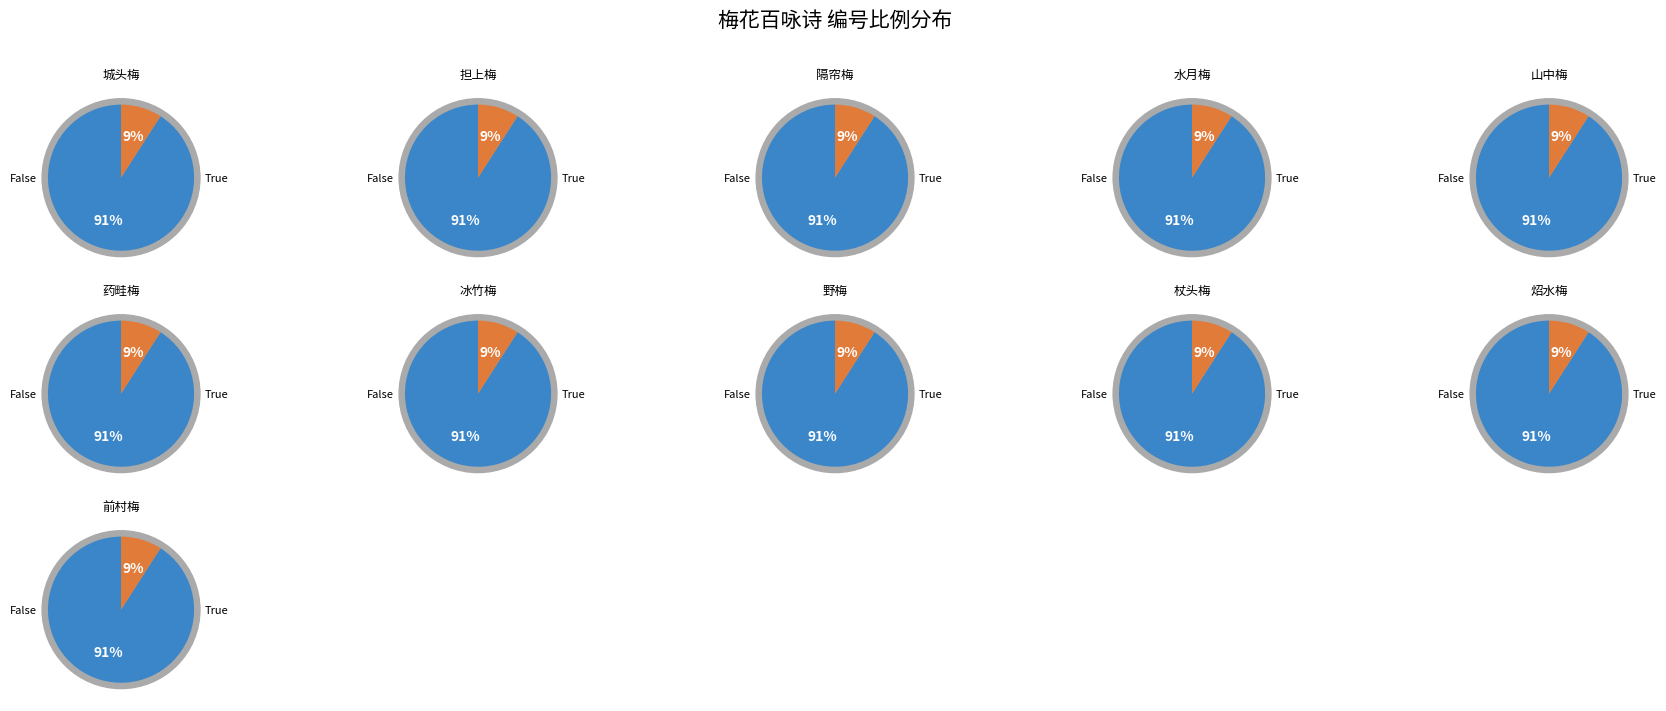

What is the ratio of the value at 和梅花百咏诗 其八十四 城头梅 to the value at 和梅花百咏诗 其八十八 杖头梅?

1.0